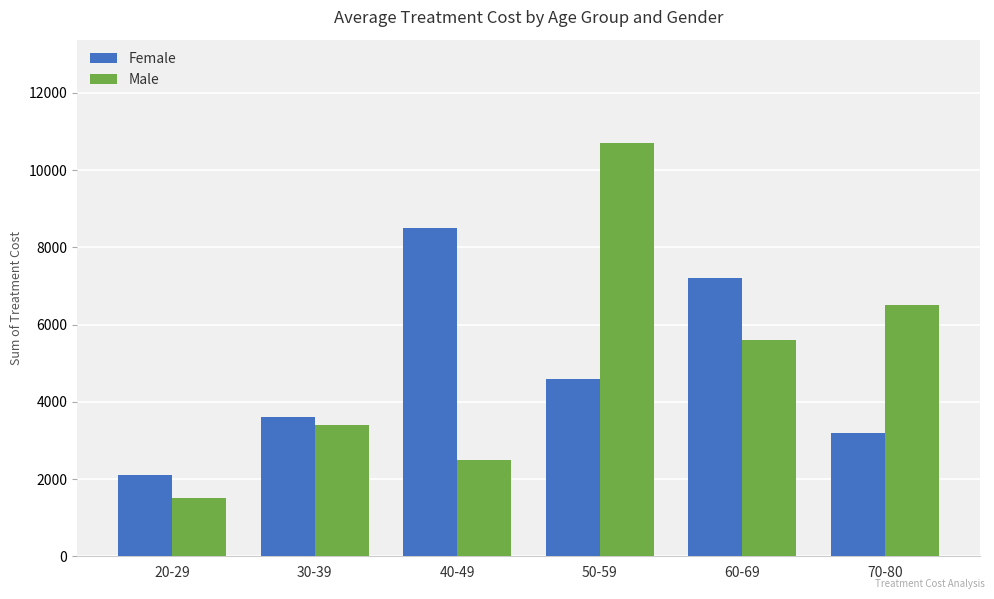

What value does the Female series have at 30-39, to the nearest 10?

3600